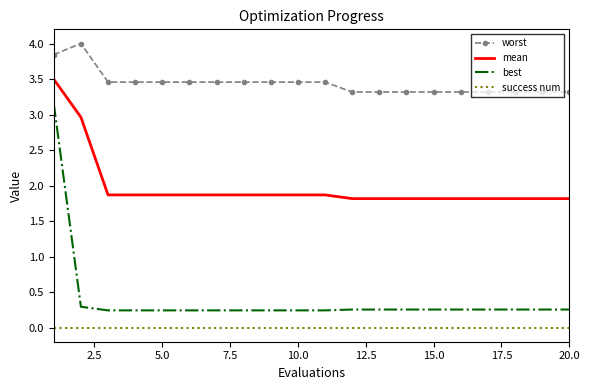

True or false: worst and best cross at least once.

False